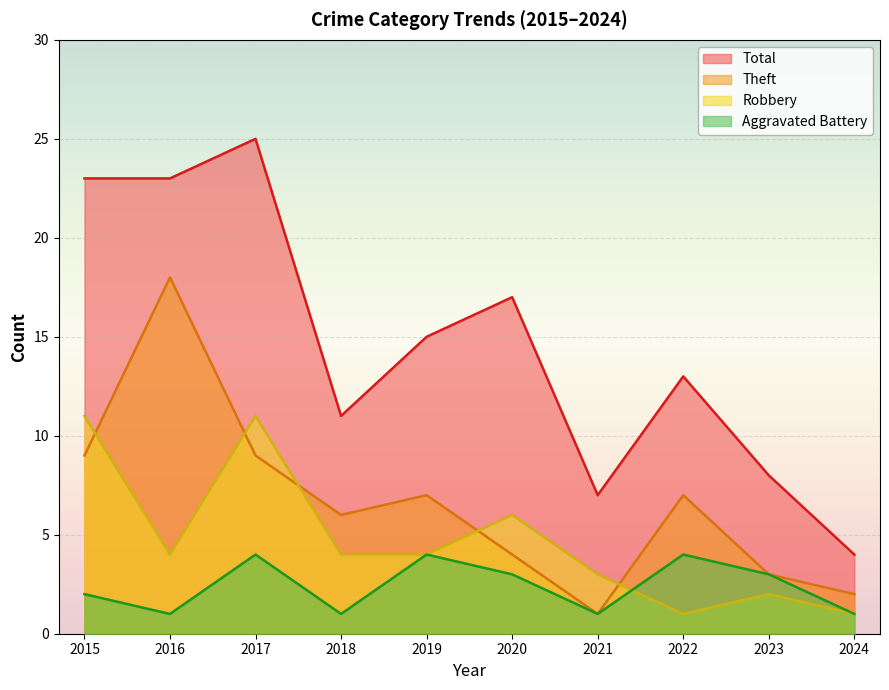

What is the maximum value shown in the chart?

25